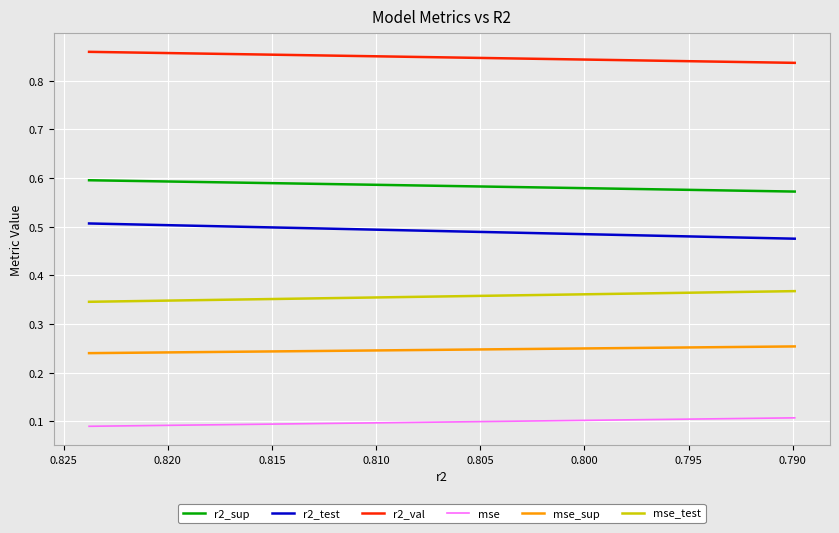

What is the average value of the mse_test series?

0.4